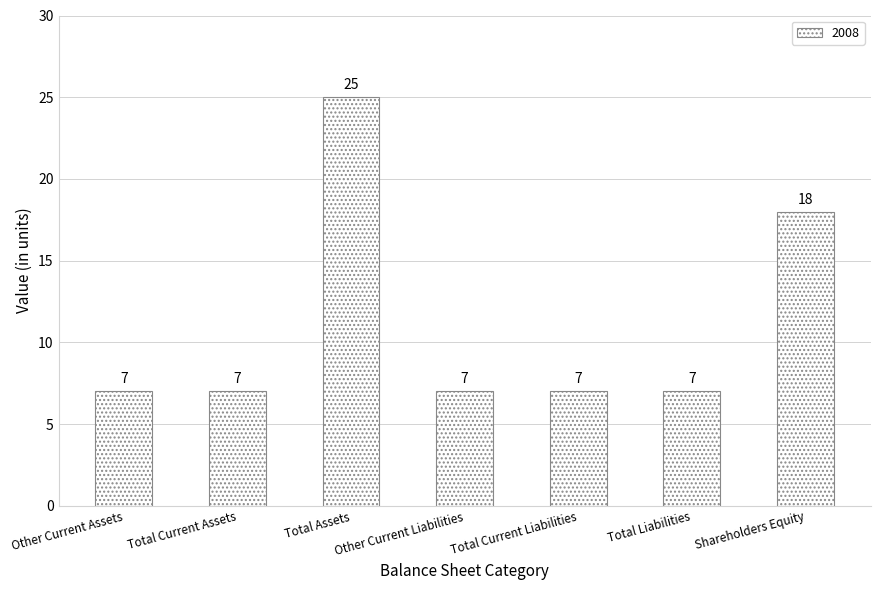

Count the values in the range 7 to 18.

6